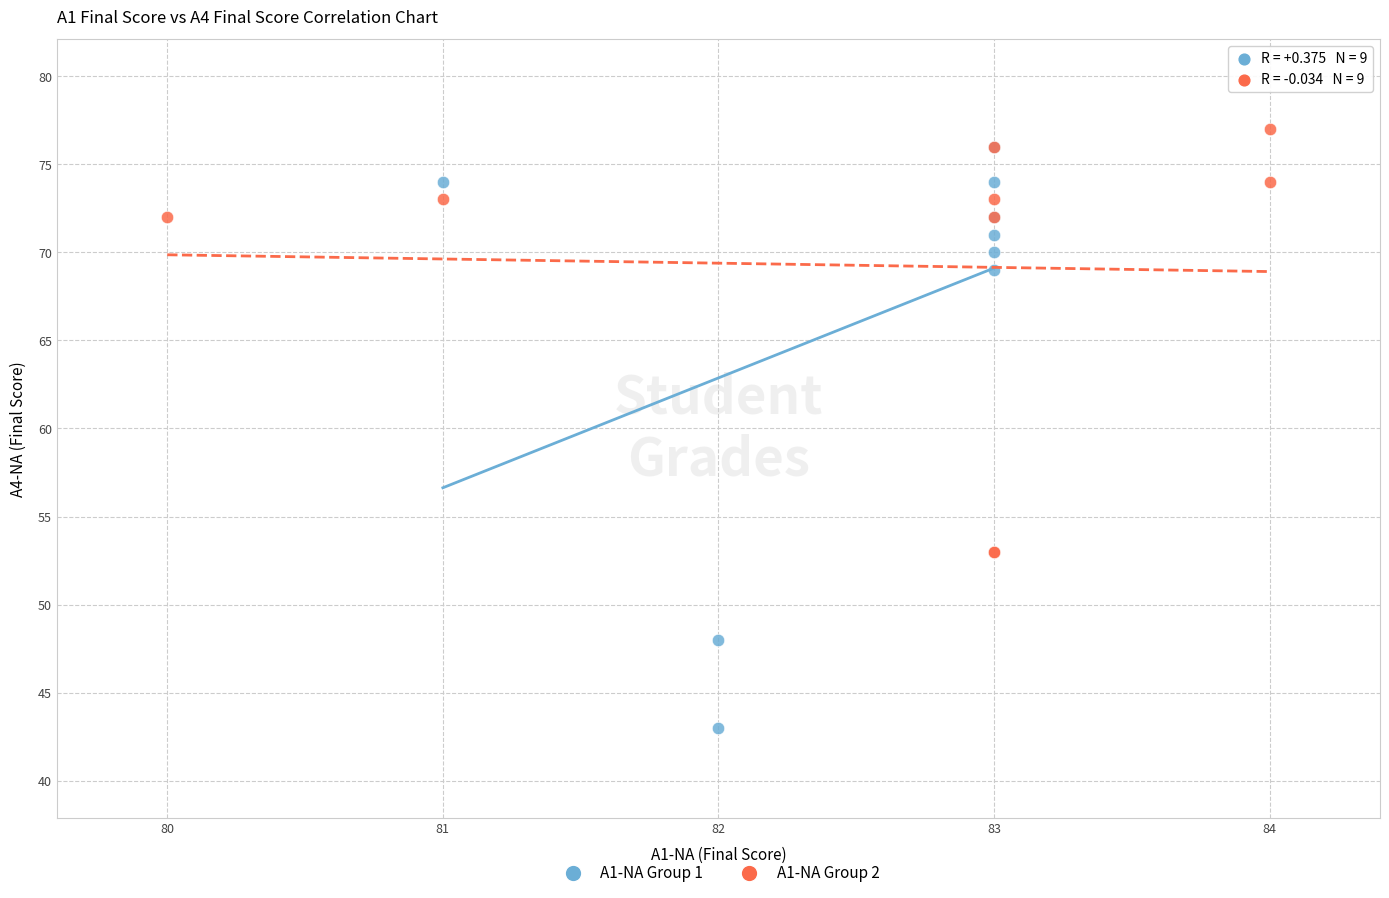

Which series has the largest Y range (max minus min)?

A1-NA Group 1